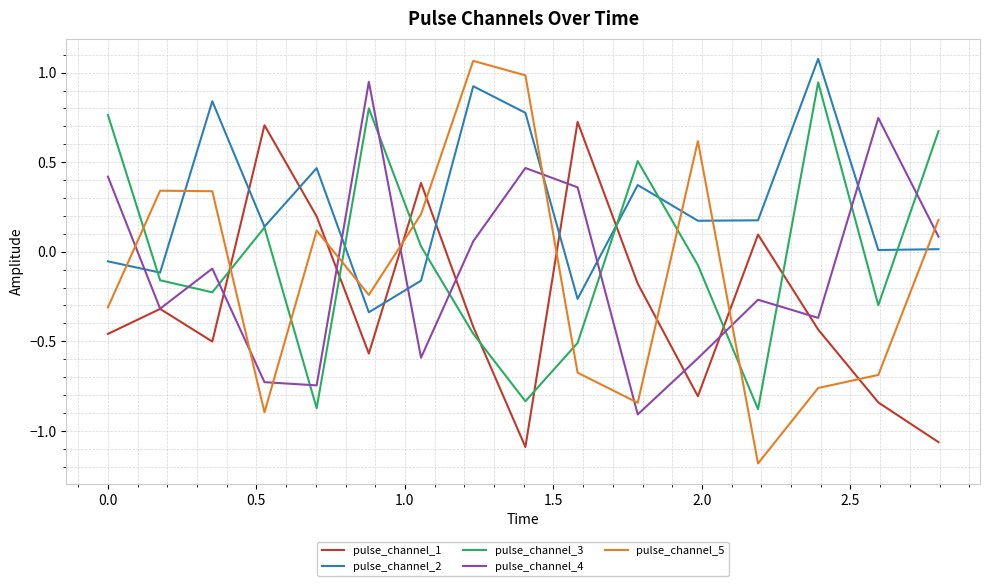

Which series has the largest total across all categories?

pulse_channel_2